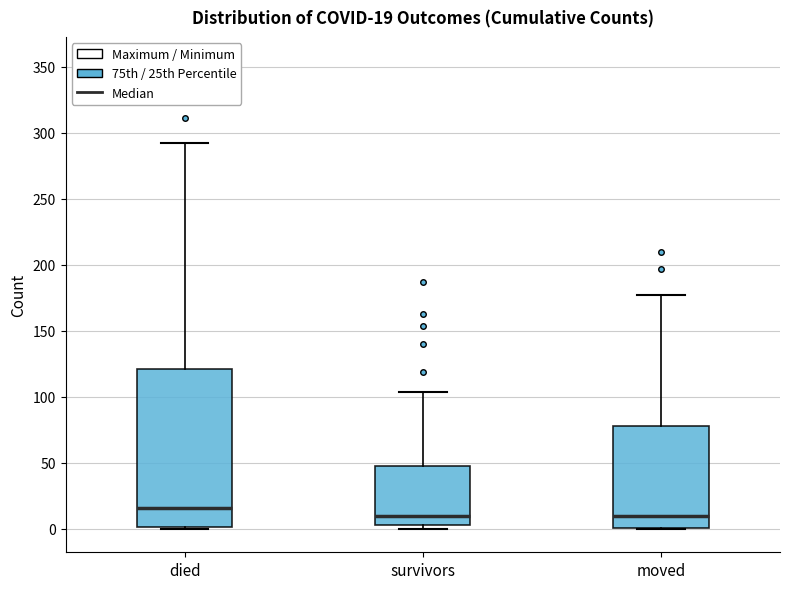

Which box is the tallest, from its lower edge to its upper edge?

died